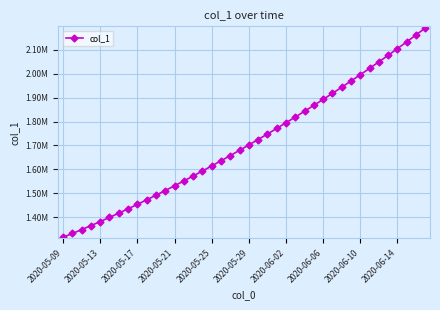

Where does the data first go above 1701853?

2020-05-29